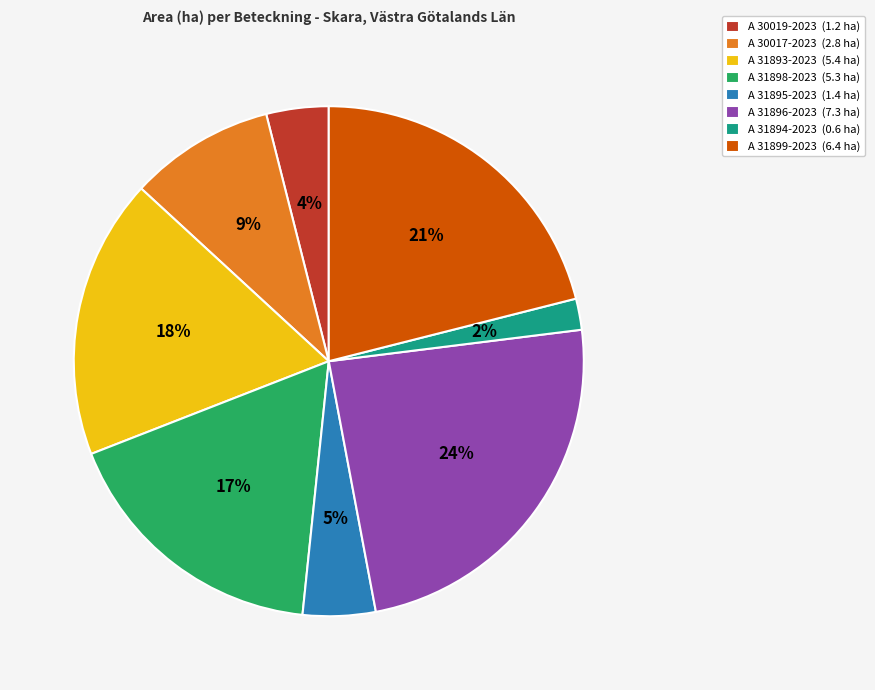

Is the sum of A 31893-2023 (5.4 ha) and A 31895-2023 (1.4 ha) greater than half?

No